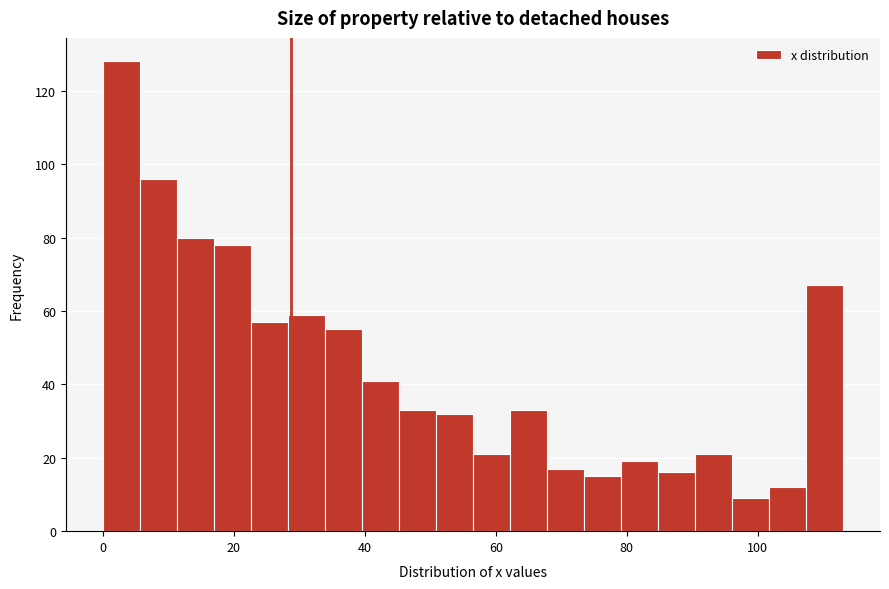

Read against the x-axis, roughly where is the centre of the tallest bar?

2